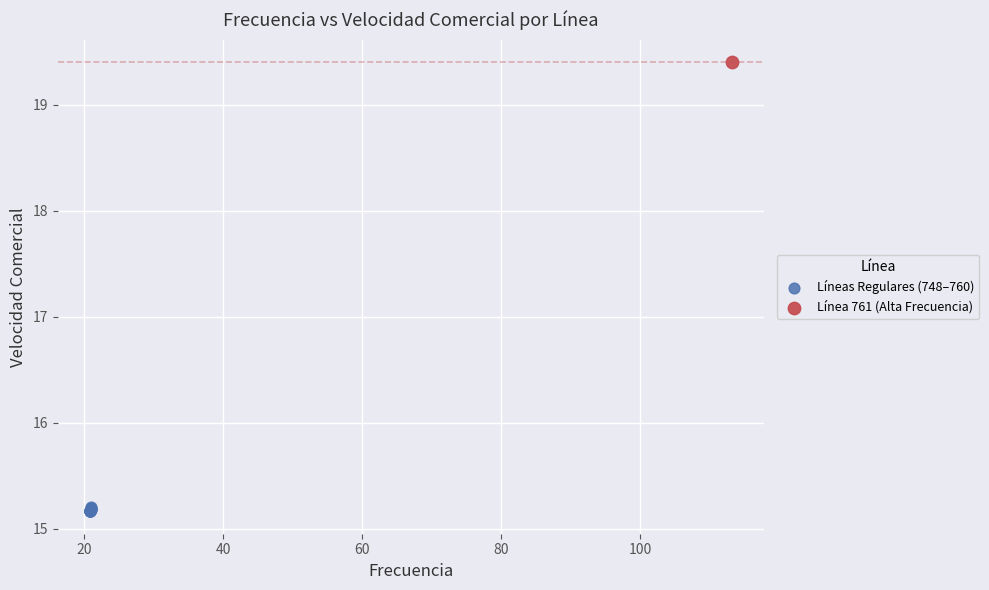

What are all the series names shown in the legend?

Líneas Regulares (748–760), Línea 761 (Alta Frecuencia)